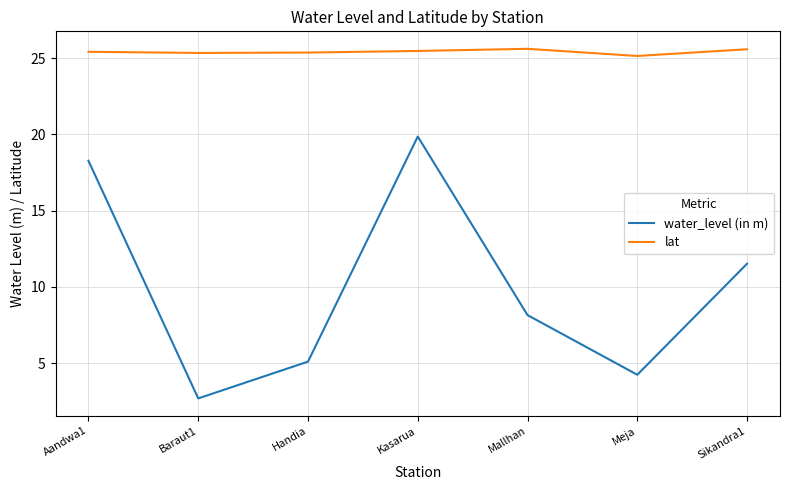

Rank the series by their average value, from lowest to highest.

water_level (in m), lat